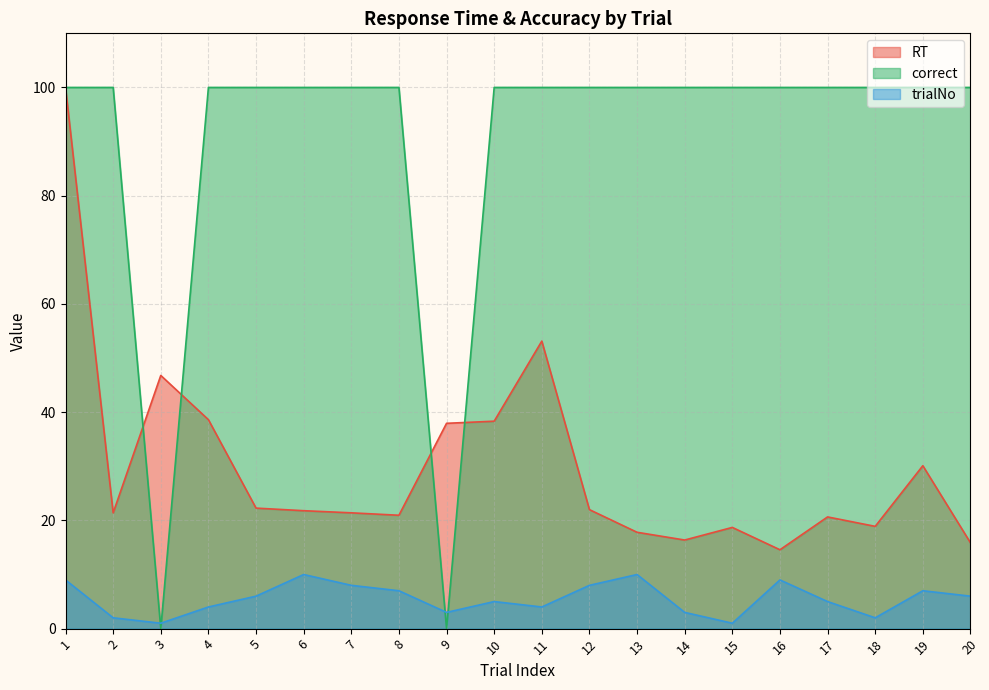

Where does the trialNo series first go above 6?

1